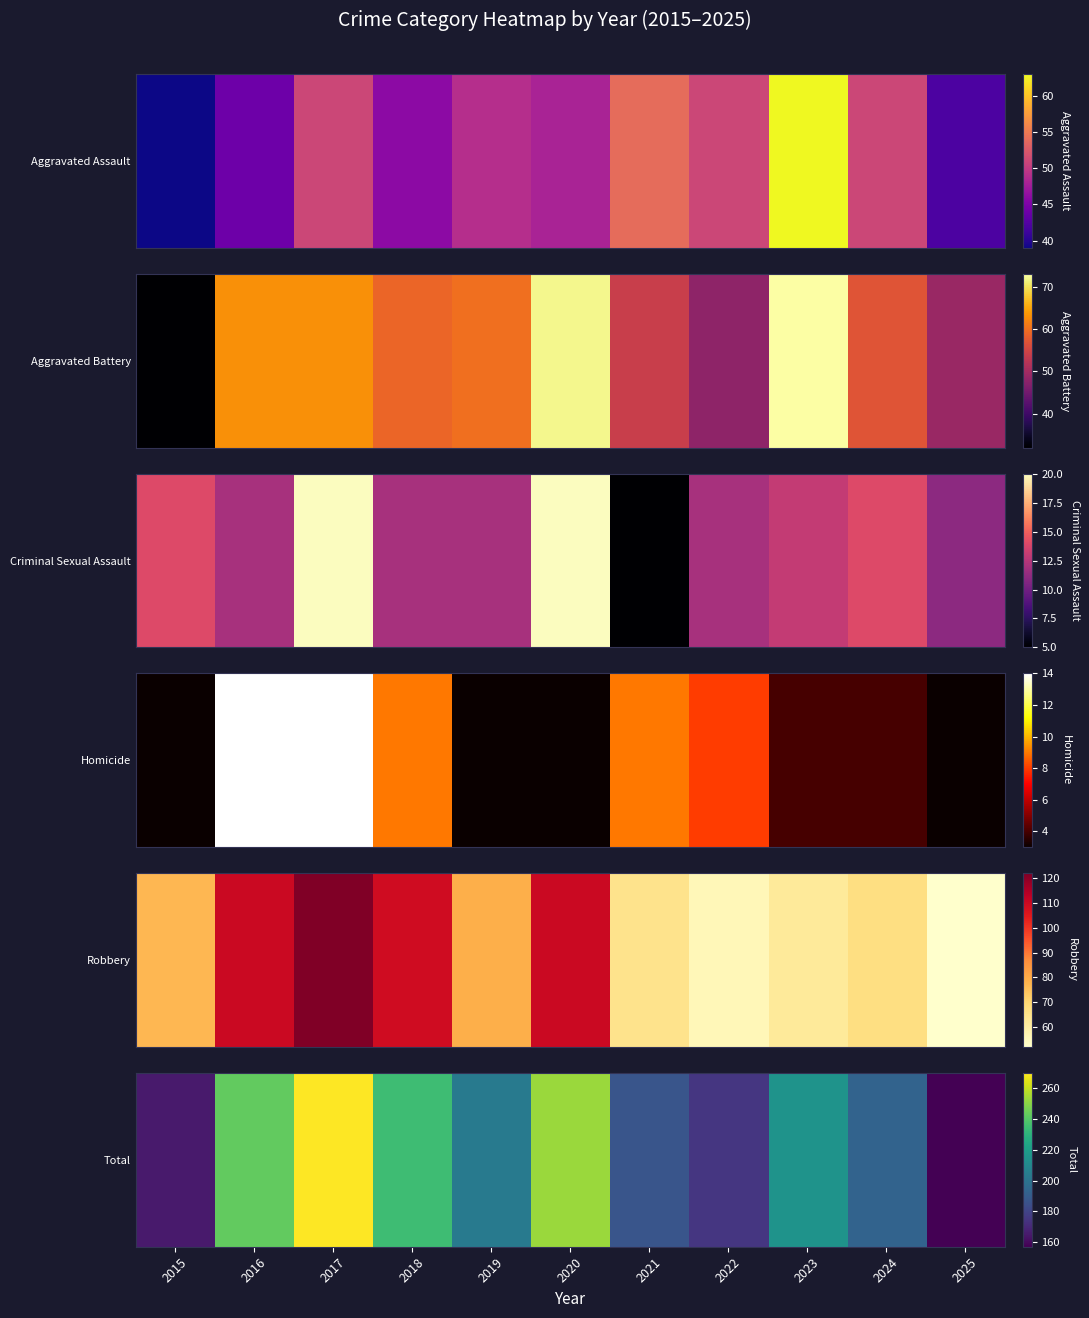

Reading right to left, list all the values displayed in this chart.

2025=157	2024=193	2023=215	2022=175	2021=187	2020=253	2019=203	2018=235	2017=270	2016=243	2015=165